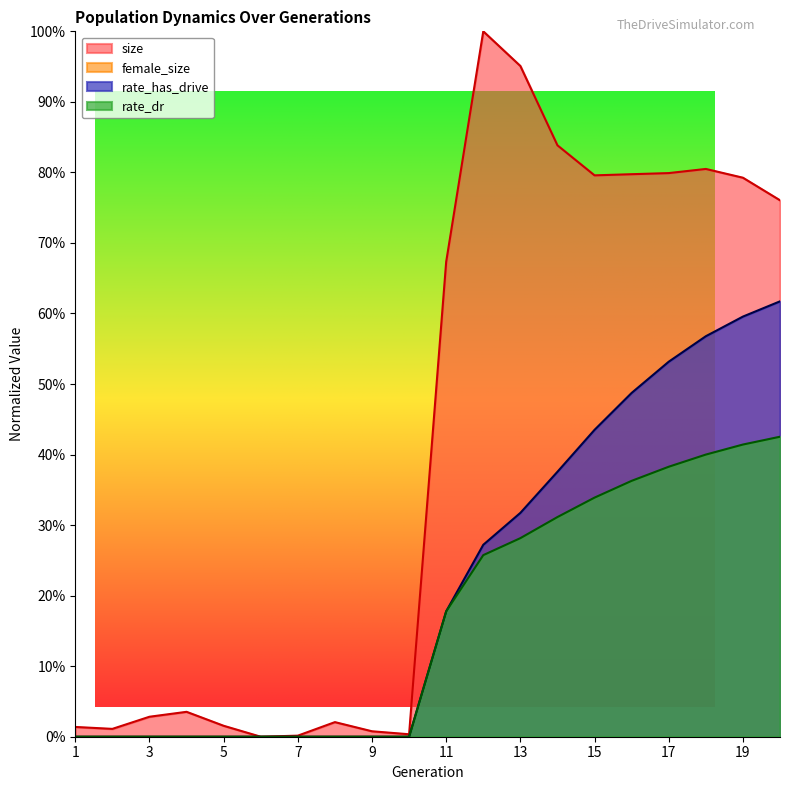

How many values in the rate_dr series exceed 0?

10